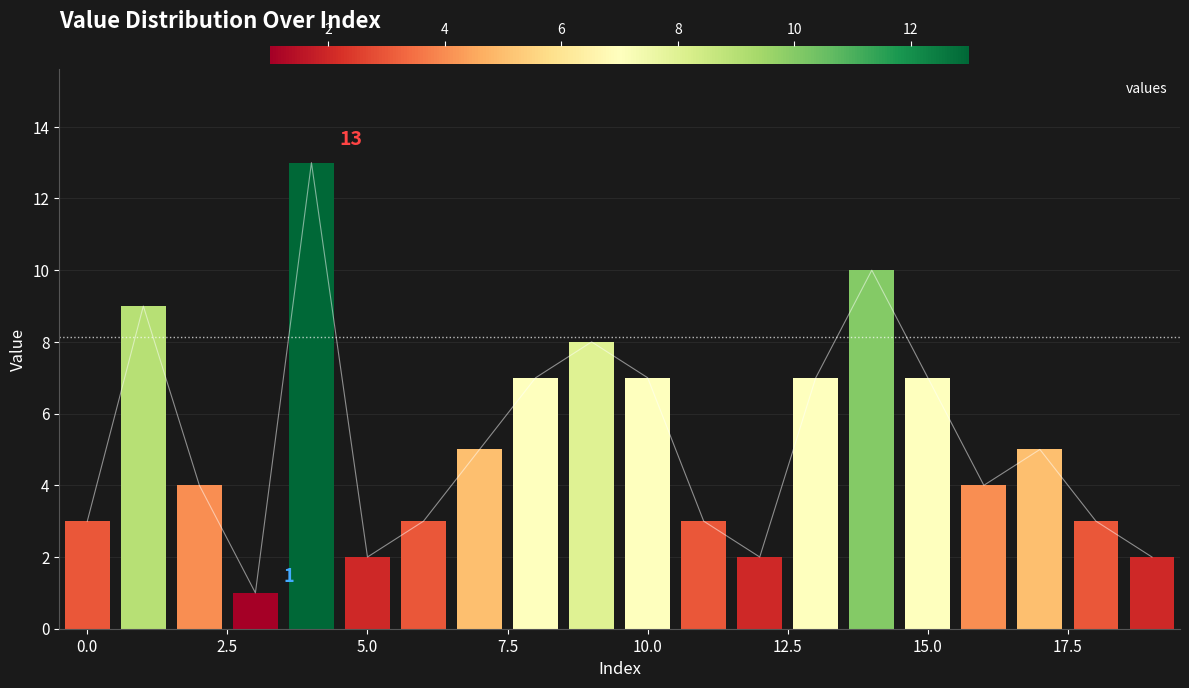

List the labels in order of value, largest first.

4, 14, 1, 9, 8, 10, 13, 15, 7, 17, 2, 16, 0, 6, 11, 18, 5, 12, 19, 3